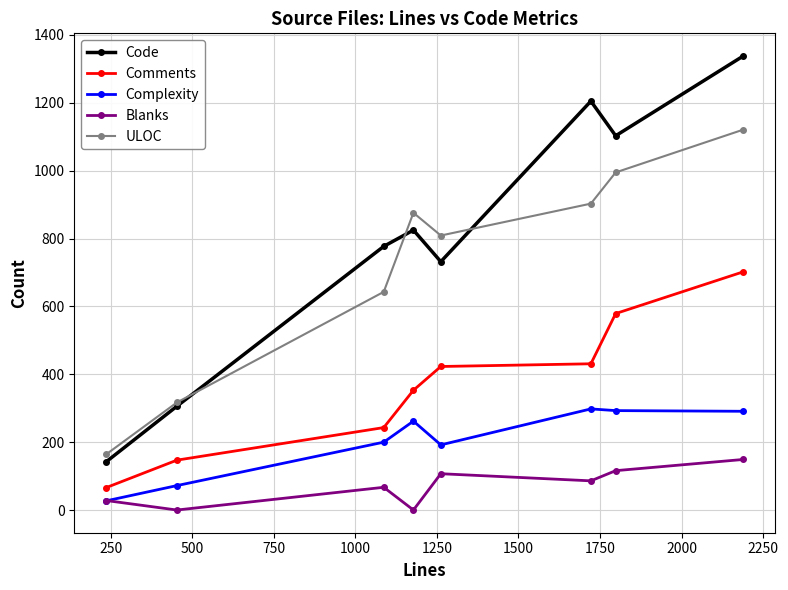

True or false: Comments and Code intersect in this chart.

False